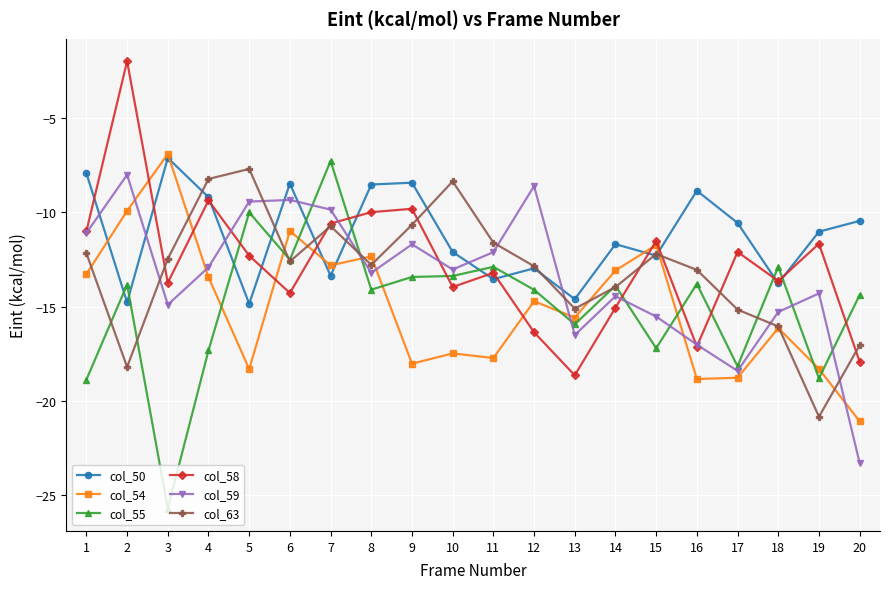

The col_55 series shows -27.6 at 15. True or false?

False